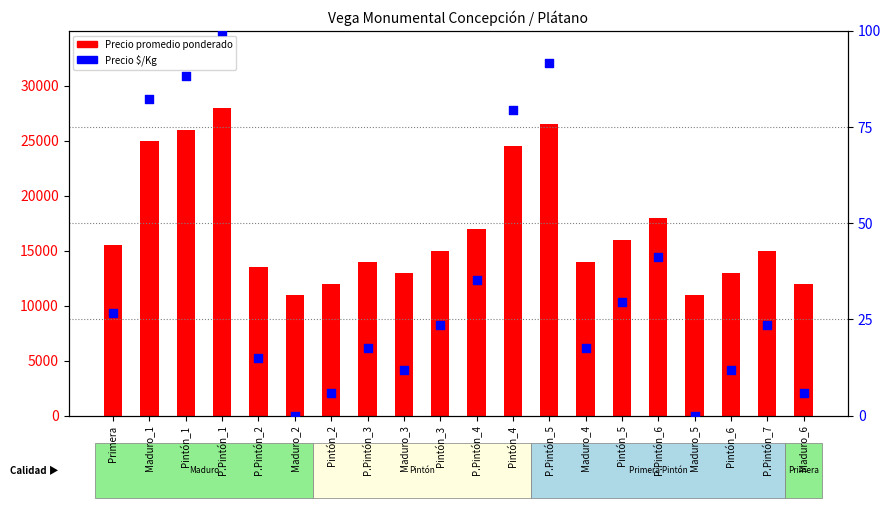

At which category is the sum across all series the highest?

P.Pintón_1